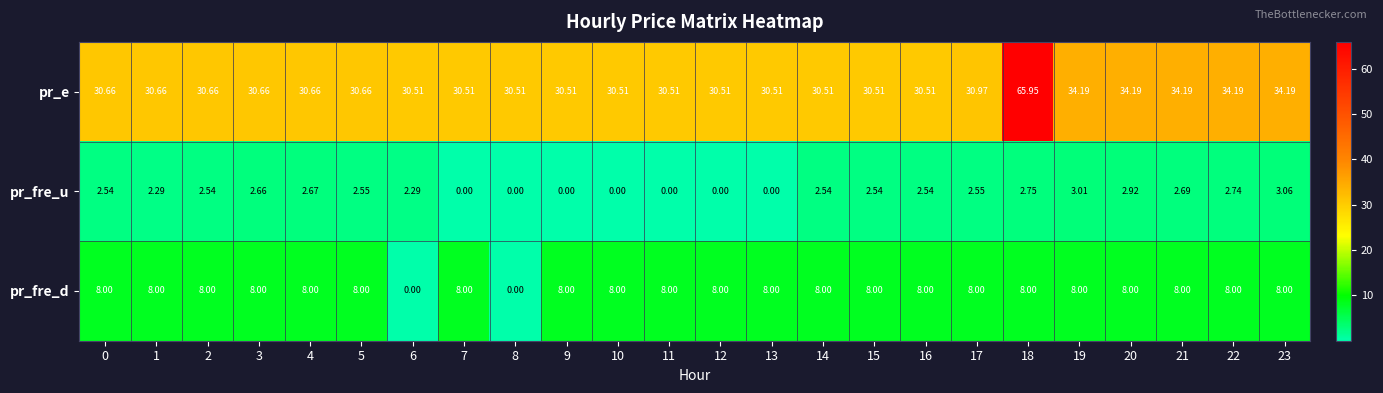

Which series has the largest total across all categories?

pr_e